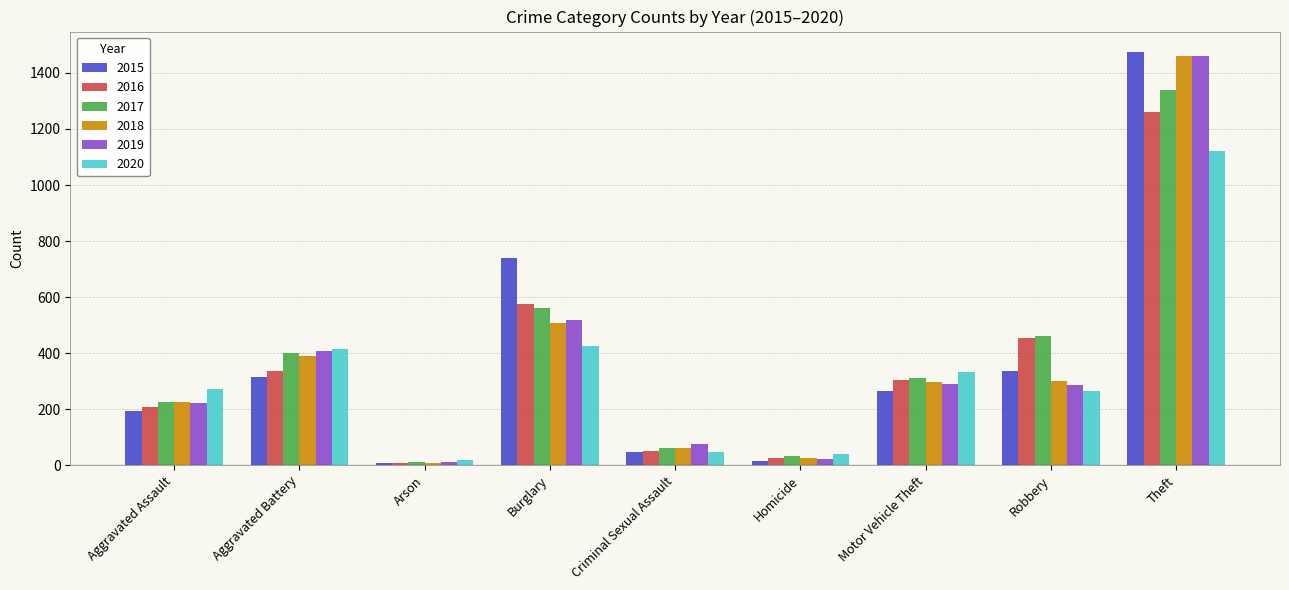

At which category is the sum across all series the highest?

Theft